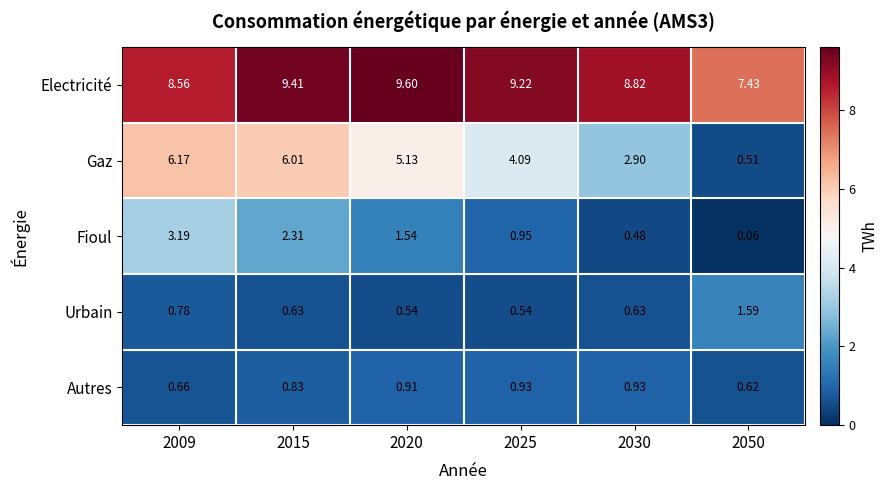

At how many categories does at least one series exceed 2?

6